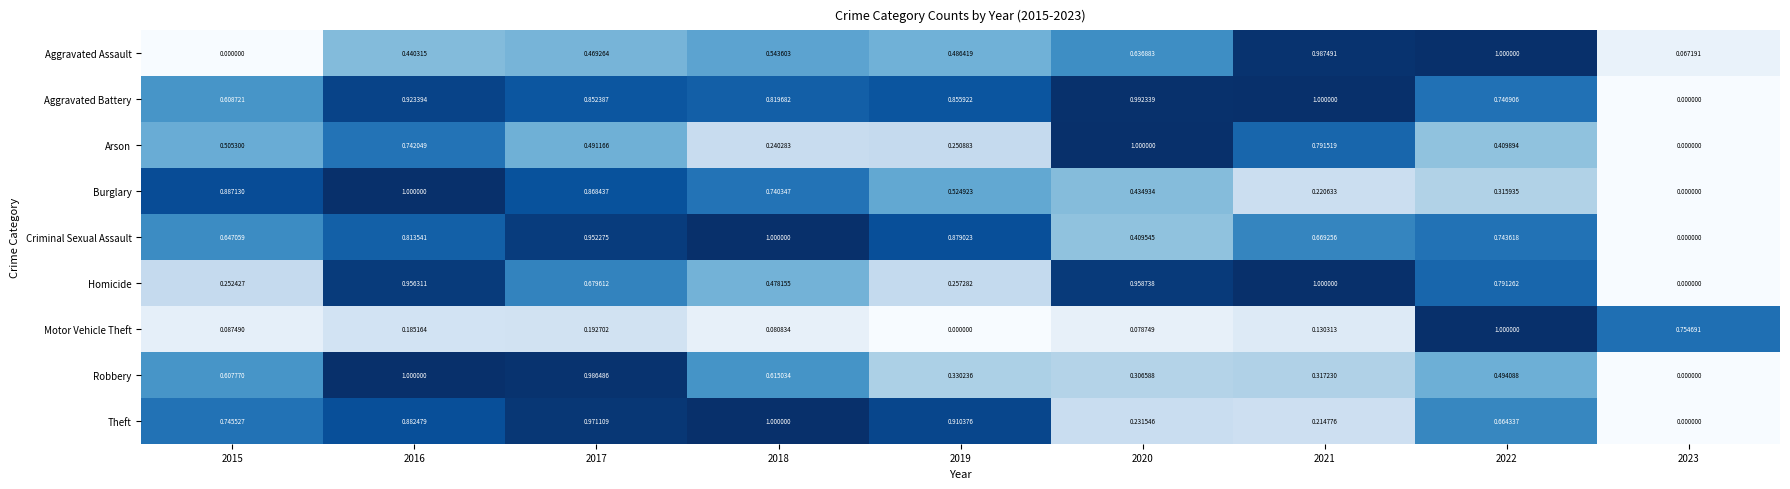

Is the value of Motor Vehicle Theft at 2016 greater than the value of Robbery at 2020?

No